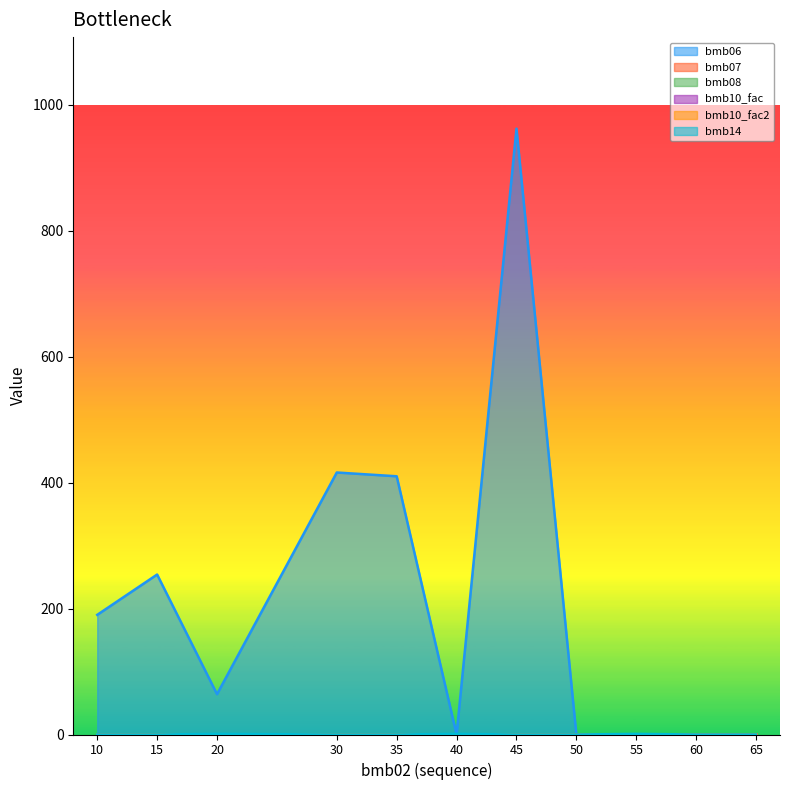

What is the approximate value of bmb06 at 35?

410.0